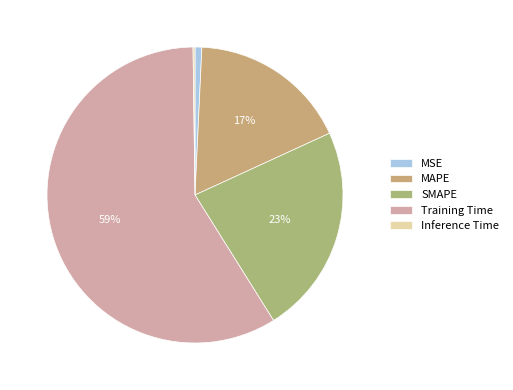

Combined, what portion of the pie is MSE and Inference Time?

1.0%